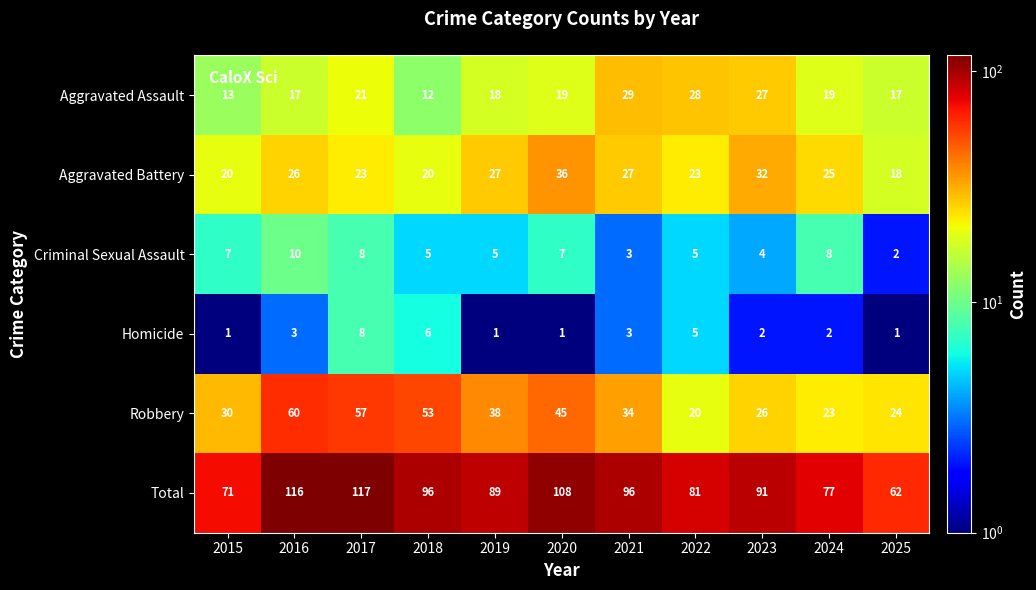

What is the sum of the Total values at 2018 and 2025?

158